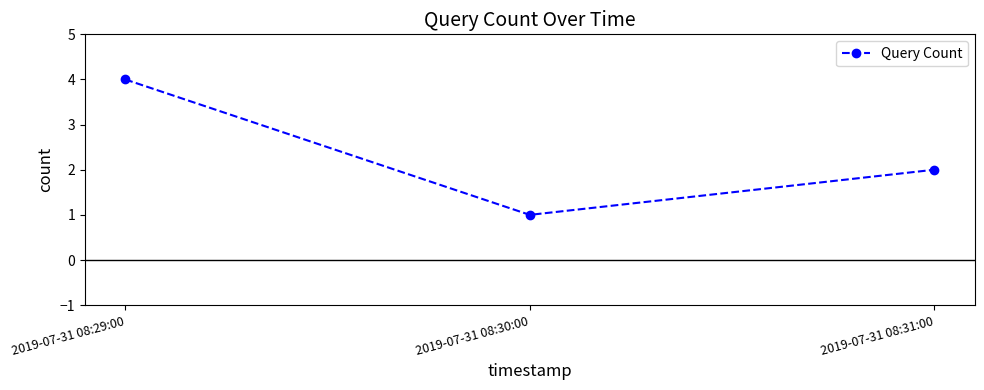

At which category does the chart reach its minimum across all series?

2019-07-31 08:30:00